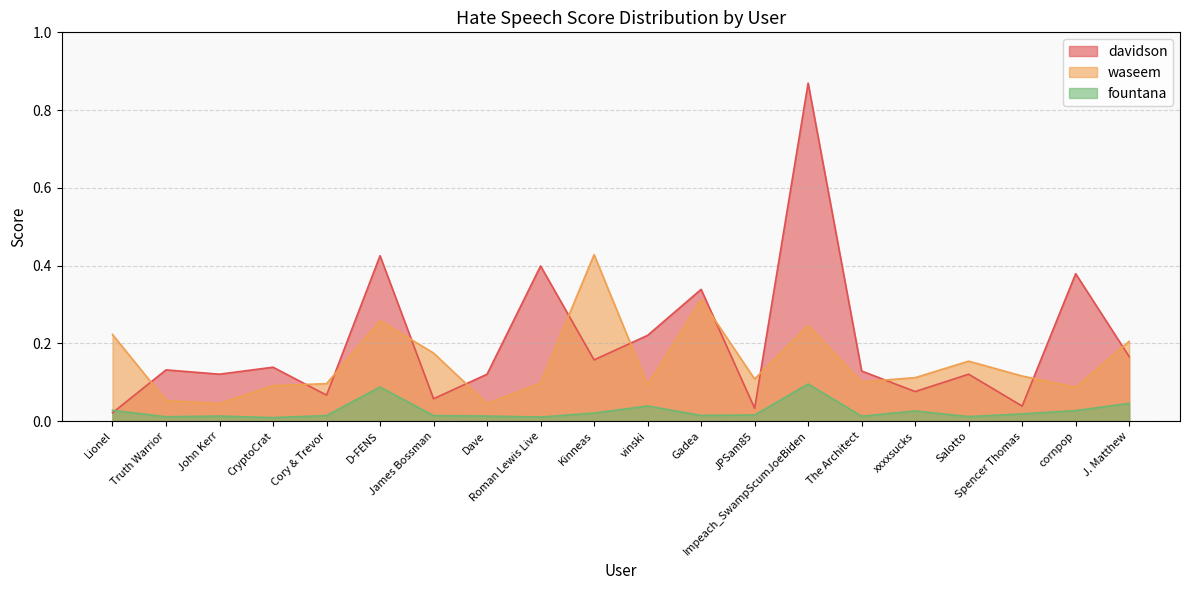

Which series has the largest total across all categories?

davidson